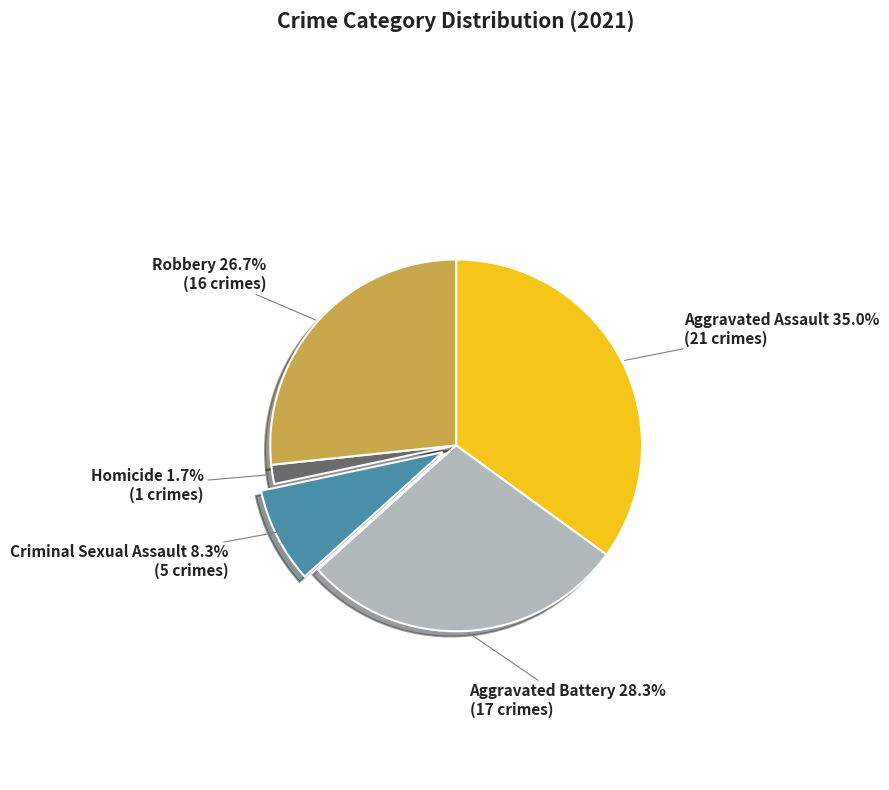

How many slices are in this pie chart?

5